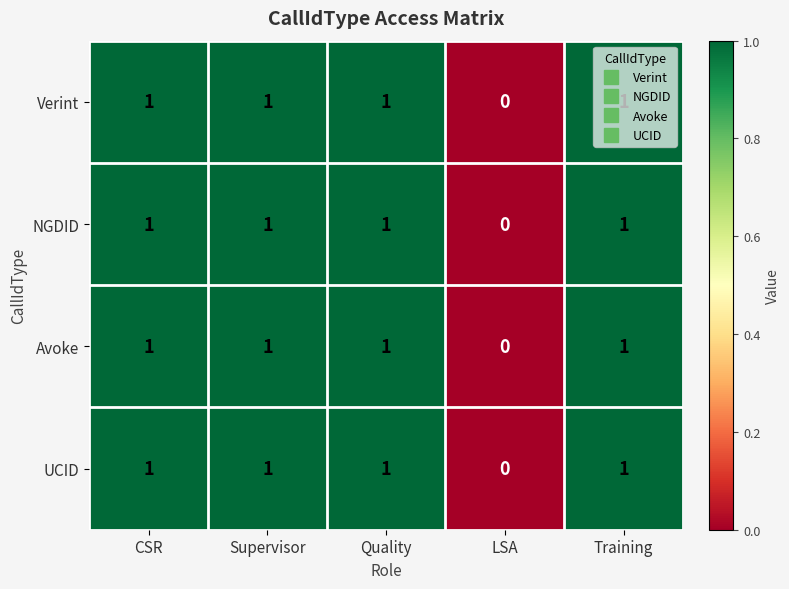

What is the total value across all series at Quality?

4